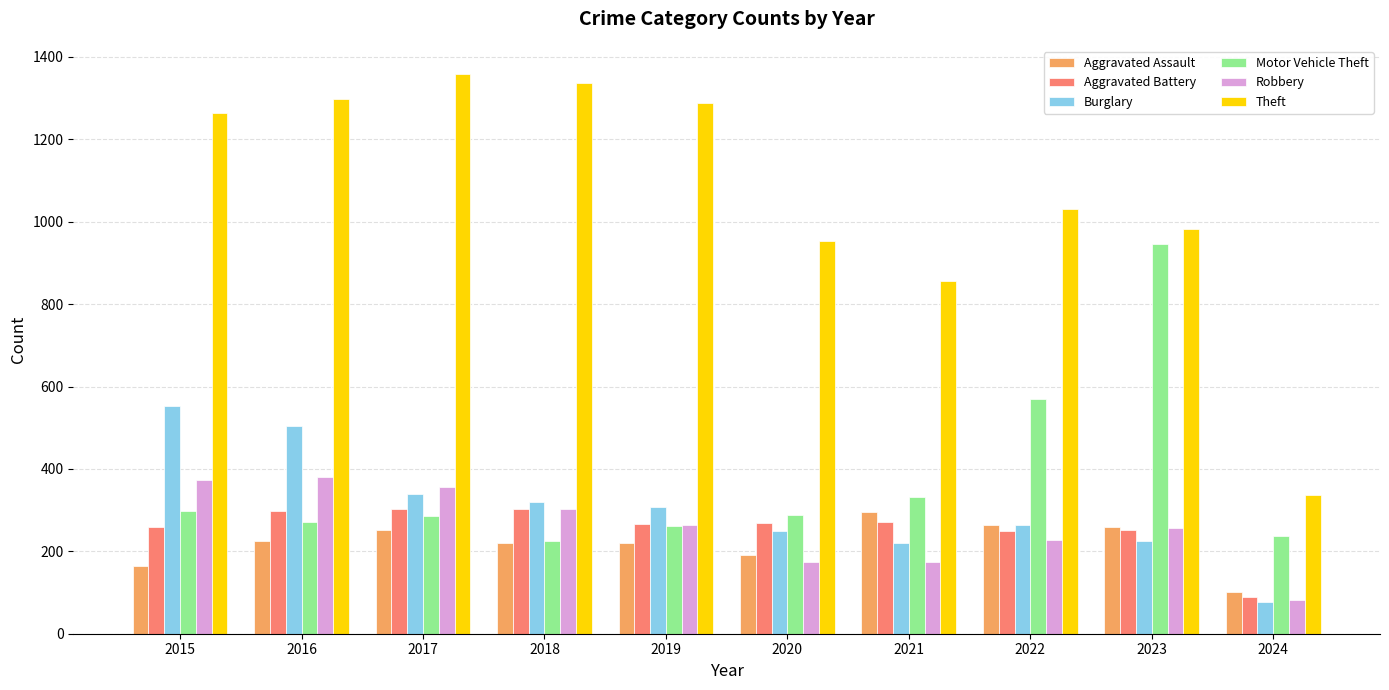

What are all the series names shown in the legend?

Aggravated Assault, Aggravated Battery, Burglary, Motor Vehicle Theft, Robbery, Theft